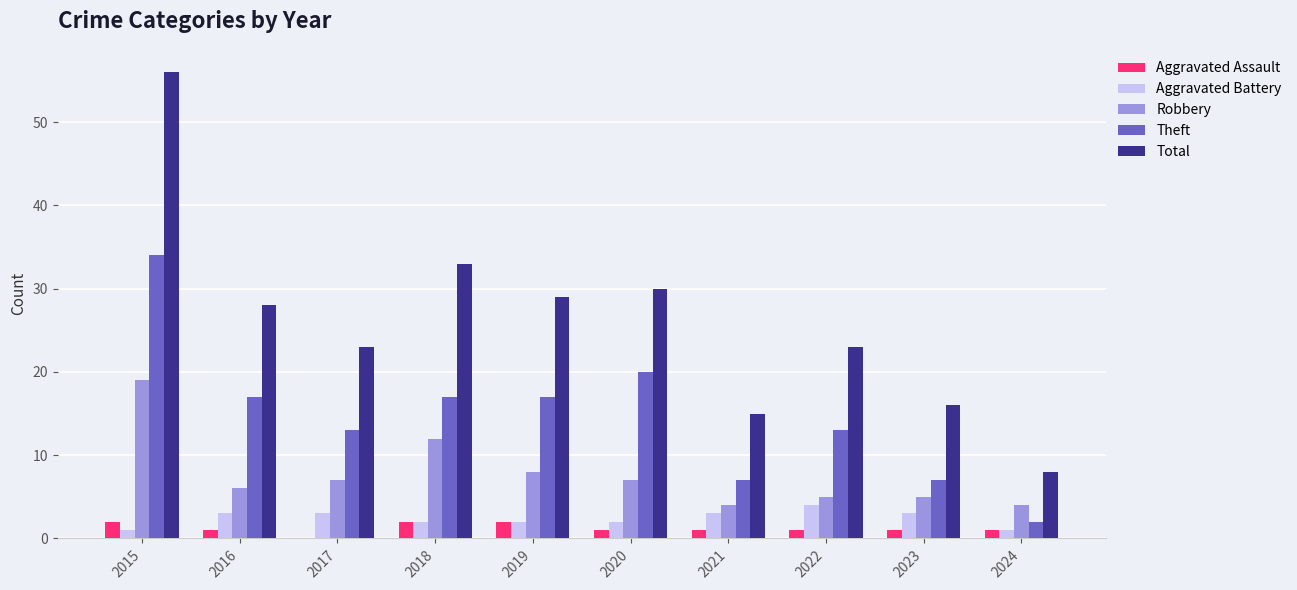

Reading right to left, extract all data points from this chart.

Aggravated Assault: 1	1	1	1	1	2	2	0	1	2
Aggravated Battery: 1	3	4	3	2	2	2	3	3	1
Robbery: 4	5	5	4	7	8	12	7	6	19
Theft: 2	7	13	7	20	17	17	13	17	34
Total: 8	16	23	15	30	29	33	23	28	56